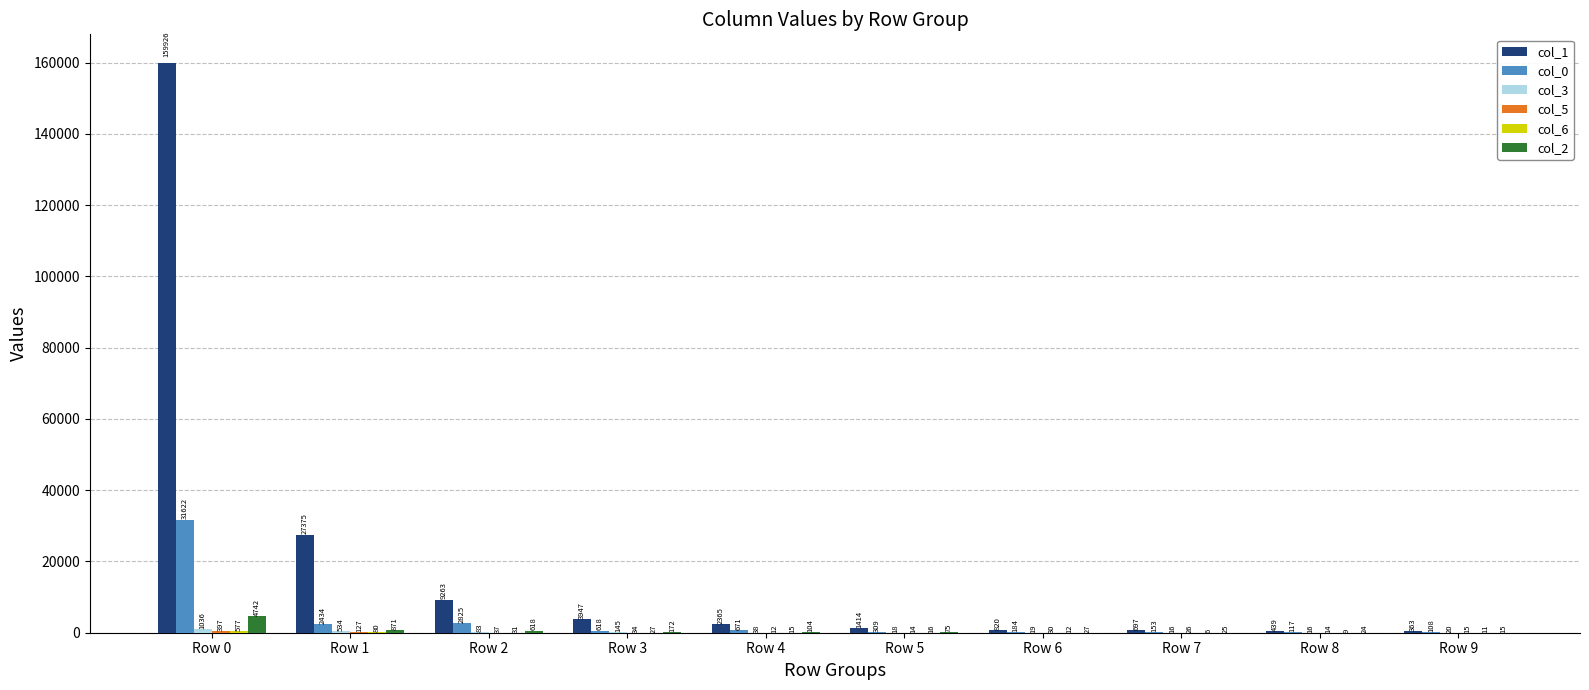

What is the greatest value displayed?

159926